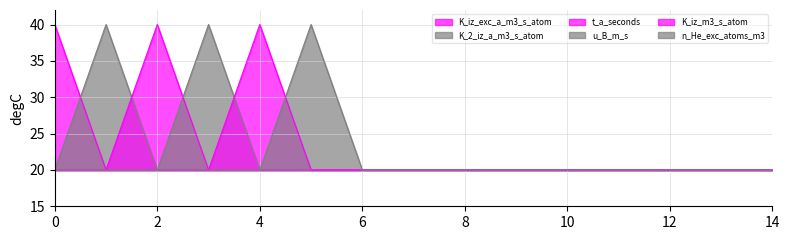

Rank the series at 10 from lowest to highest value.

K_iz_exc_a_m3_s_atom, K_2_iz_a_m3_s_atom, t_a_seconds, u_B_m_s, K_iz_m3_s_atom, n_He_exc_atoms_m3